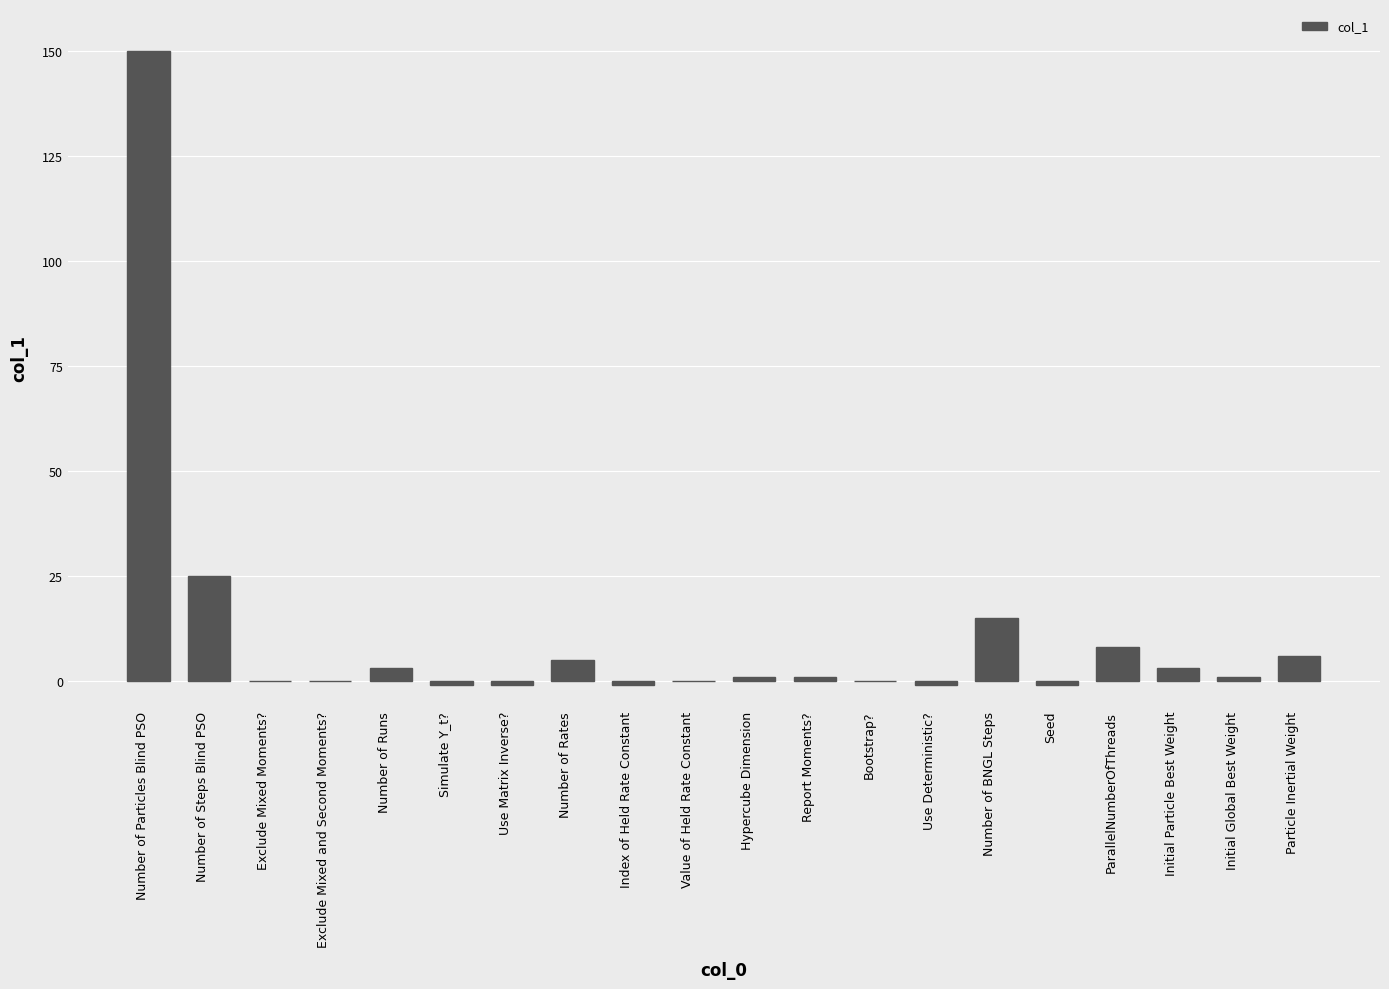

What is the change in value from Number of Steps Blind PSO to Number of Runs?

-22